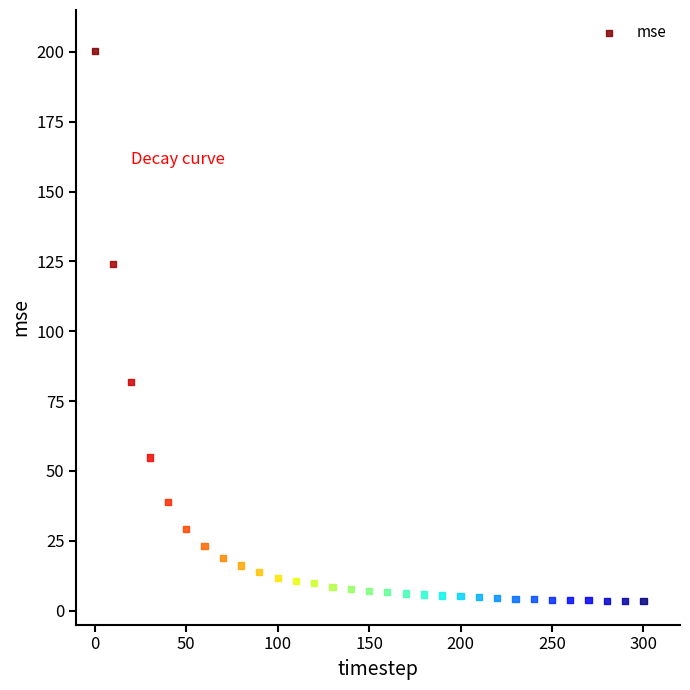

What is the range of X values (max minus min)?

300.0